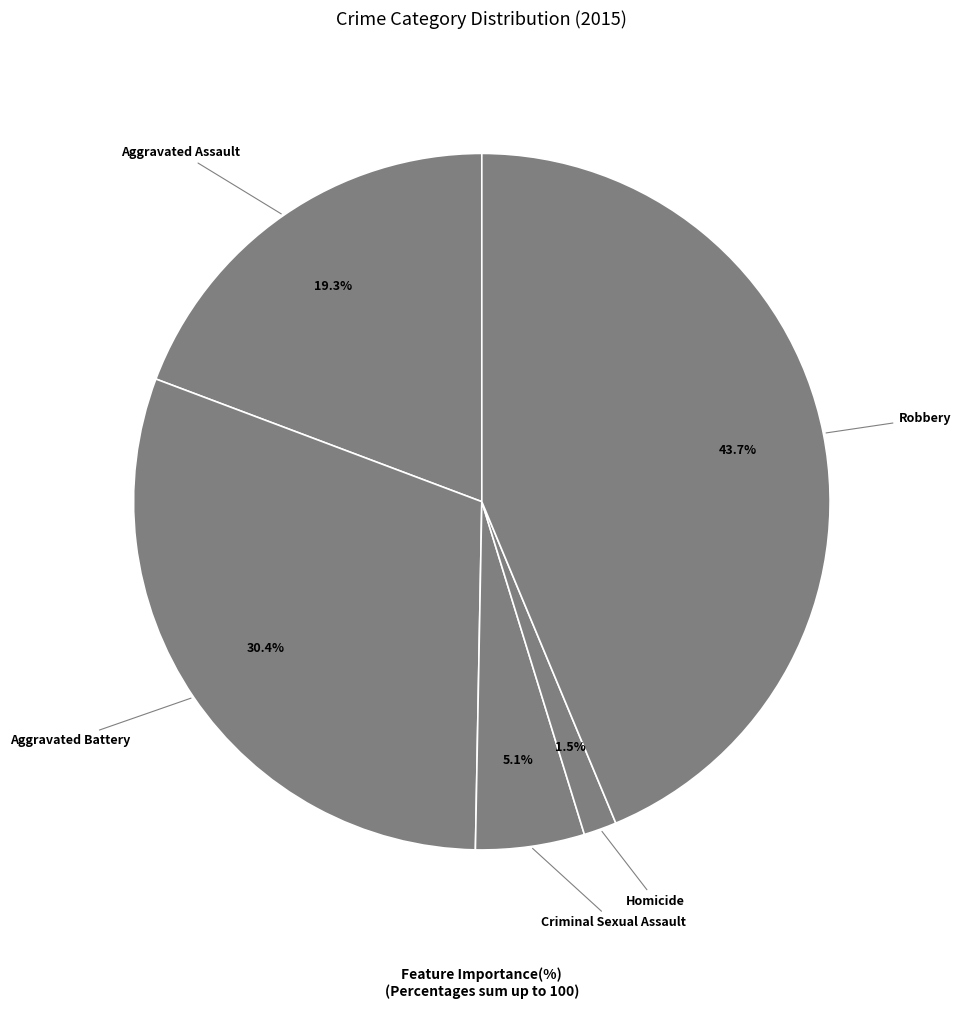

Does Aggravated Battery represent more than half of the total?

No